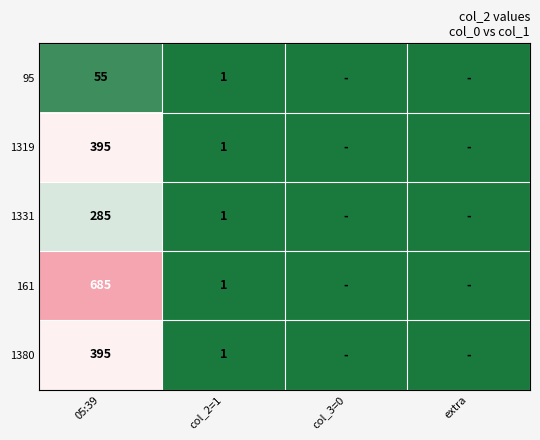

What is the total value across all series at col_2=1?

5